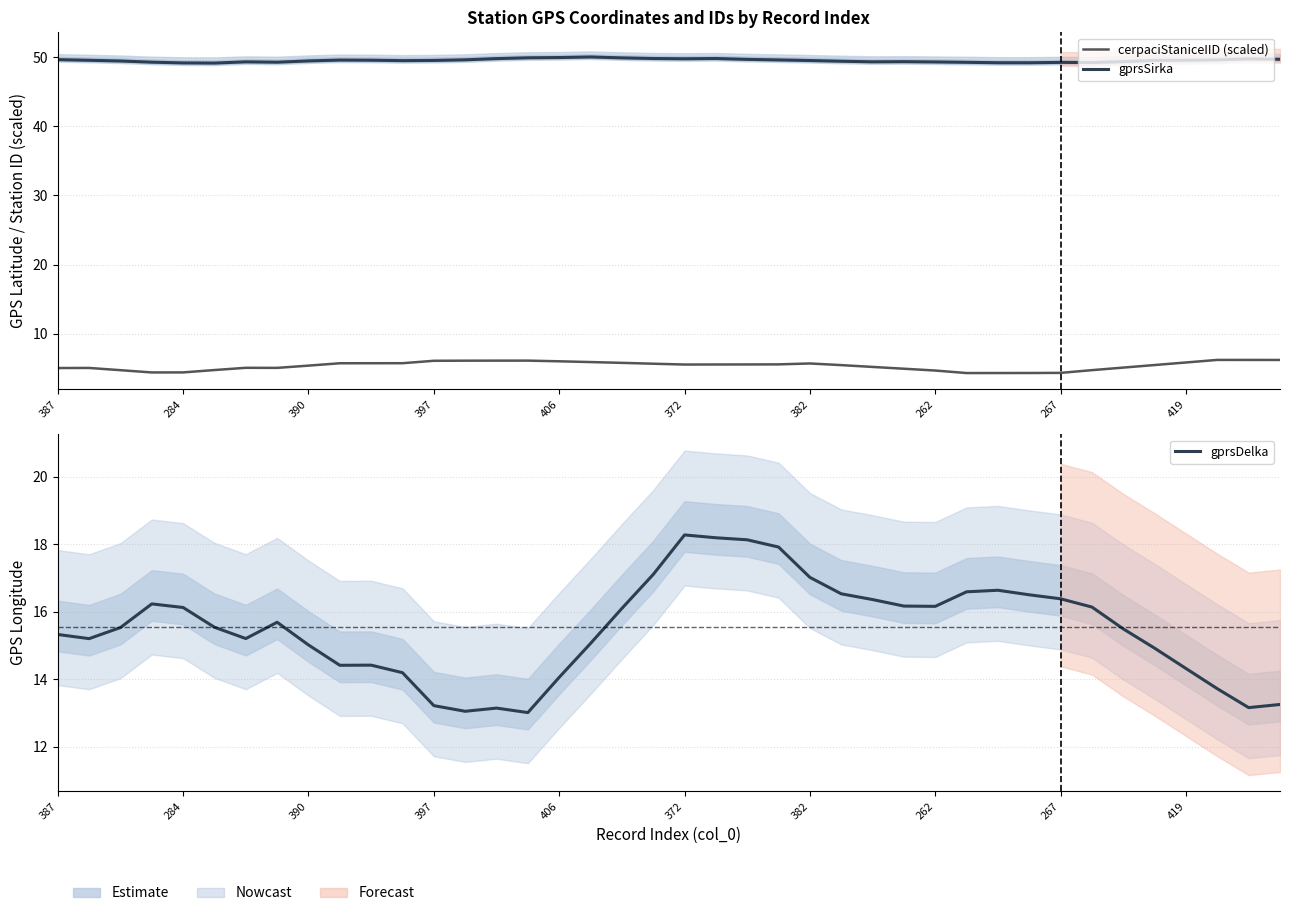

Reading right to left, what are all the values shown in this chart?

cerpaciStaniceIID (scaled): 6.2	6.2	6.2	5.8	5.4	5.1	4.7	4.3	4.3	4.3	4.3	4.6	4.9	5.2	5.4	5.7	5.5	5.5	5.5	5.5	5.6	5.8	5.9	6.0	6.1	6.1	6.1	6.1	5.7	5.7	5.7	5.4	5.0	5.0	4.7	4.4	4.4	4.7	5.0	5.0
gprsSirka: 49.7	49.8	49.6	49.6	49.6	49.4	49.3	49.3	49.2	49.2	49.3	49.3	49.4	49.4	49.4	49.5	49.6	49.7	49.8	49.8	49.8	49.9	50.1	50.0	49.9	49.8	49.6	49.6	49.5	49.6	49.6	49.5	49.3	49.4	49.2	49.2	49.3	49.5	49.6	49.7
gprsDelka: 13.3	13.2	13.7	14.3	14.9	15.5	16.1	16.4	16.5	16.6	16.6	16.2	16.2	16.4	16.5	17.0	17.9	18.1	18.2	18.3	17.1	16.1	15.1	14.1	13.0	13.1	13.1	13.2	14.2	14.4	14.4	15.0	15.7	15.2	15.5	16.1	16.2	15.5	15.2	15.3